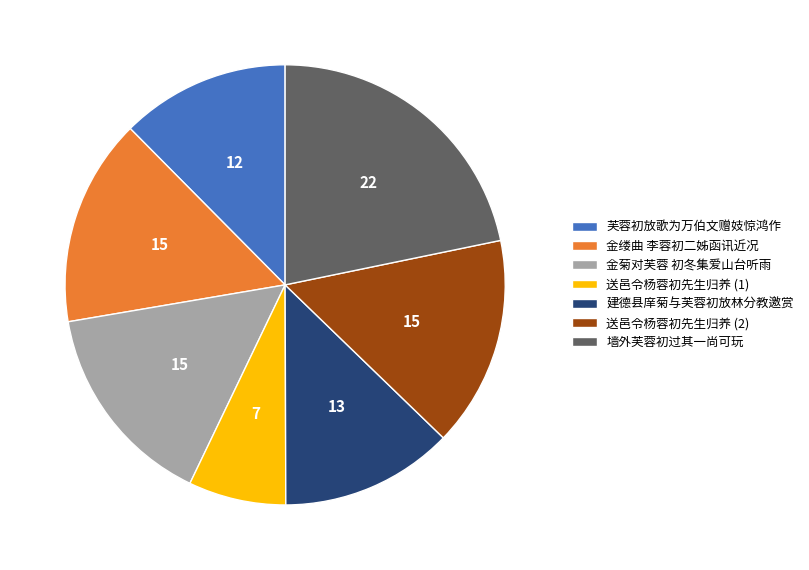

How many segments does this pie chart have?

7